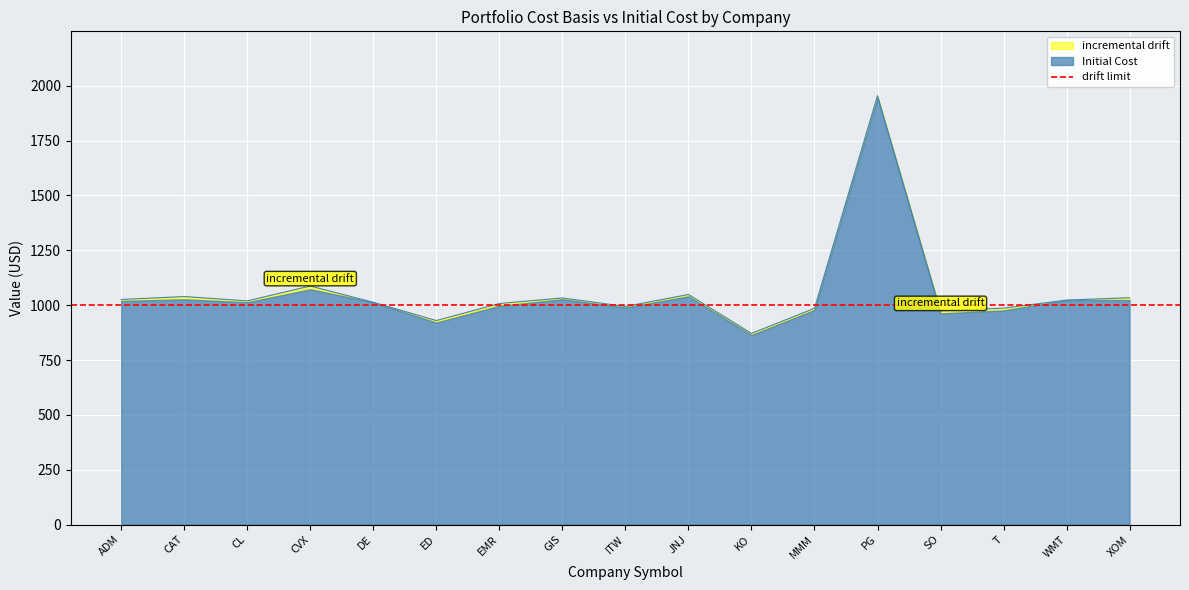

How many categories are shown in the chart?

17